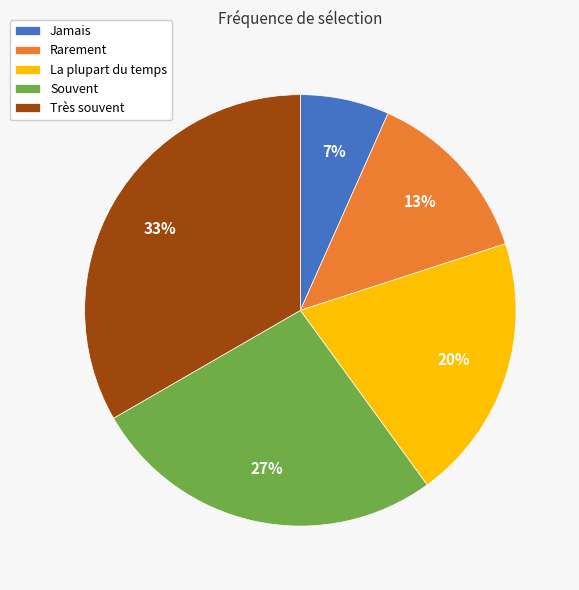

Count the number of slices in the pie.

5